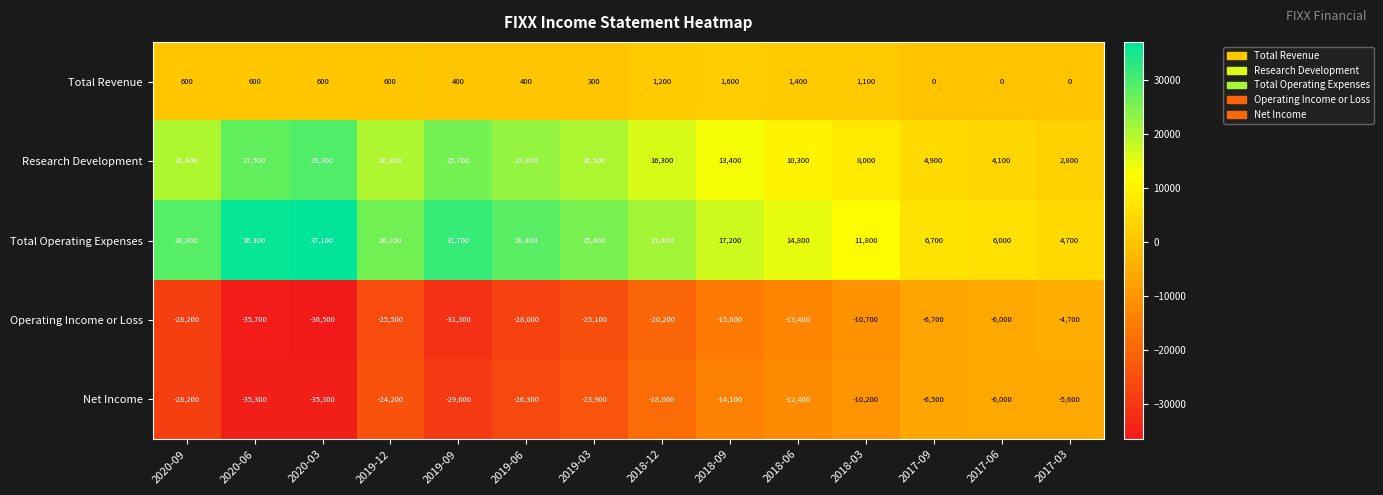

What is the sum of all Operating Income or Loss values?

-287600